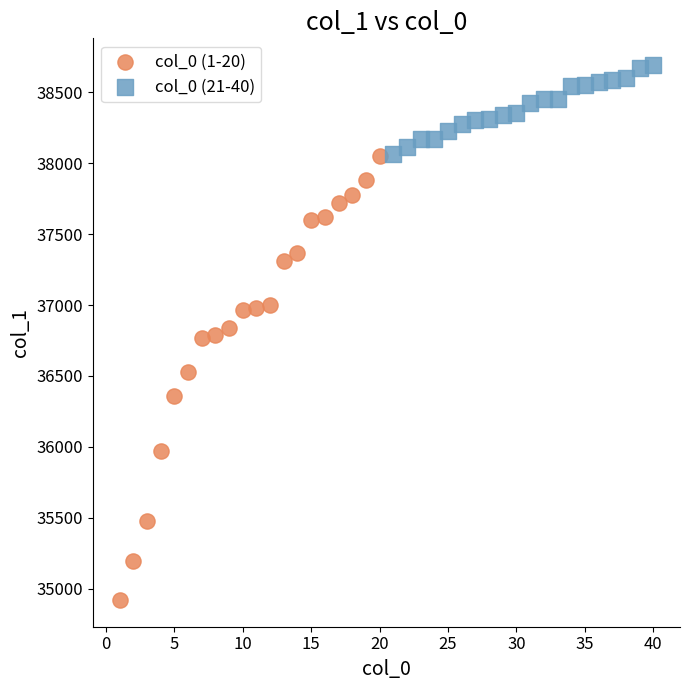

What are all the series names shown in the legend?

col_0 (1-20), col_0 (21-40)